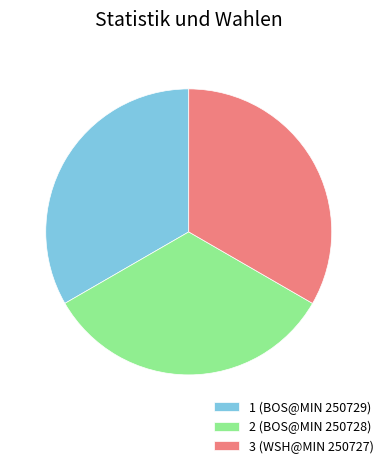

What is the ratio of the value at 3 (WSH@MIN 250727) to the value at 2 (BOS@MIN 250728)?

1.0